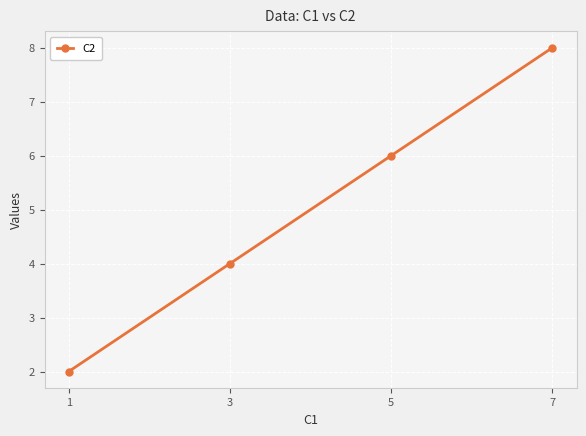

How many data points are less than 6?

2